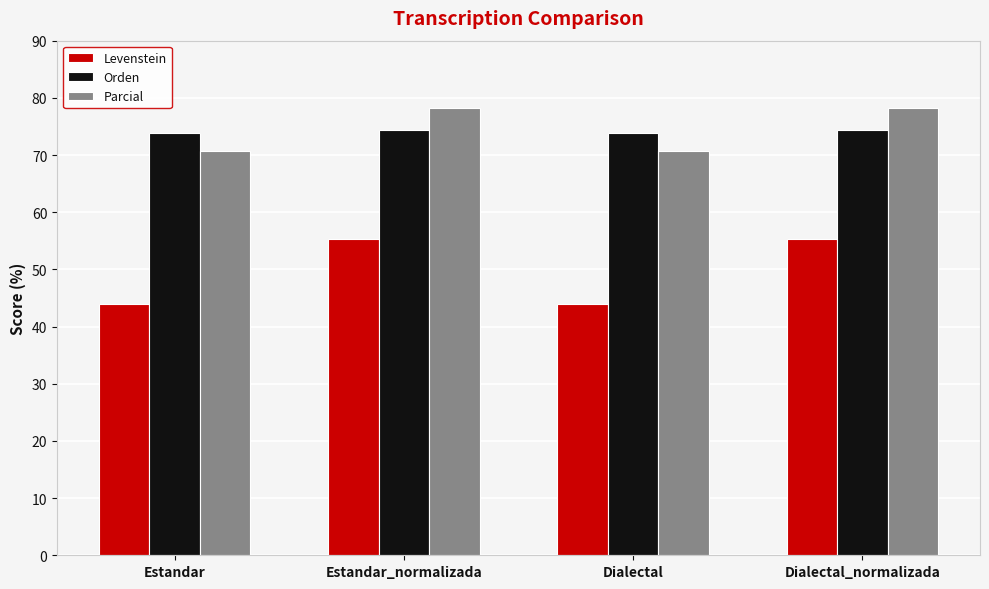

The Orden series shows 102.8 at Dialectal_normalizada. True or false?

False